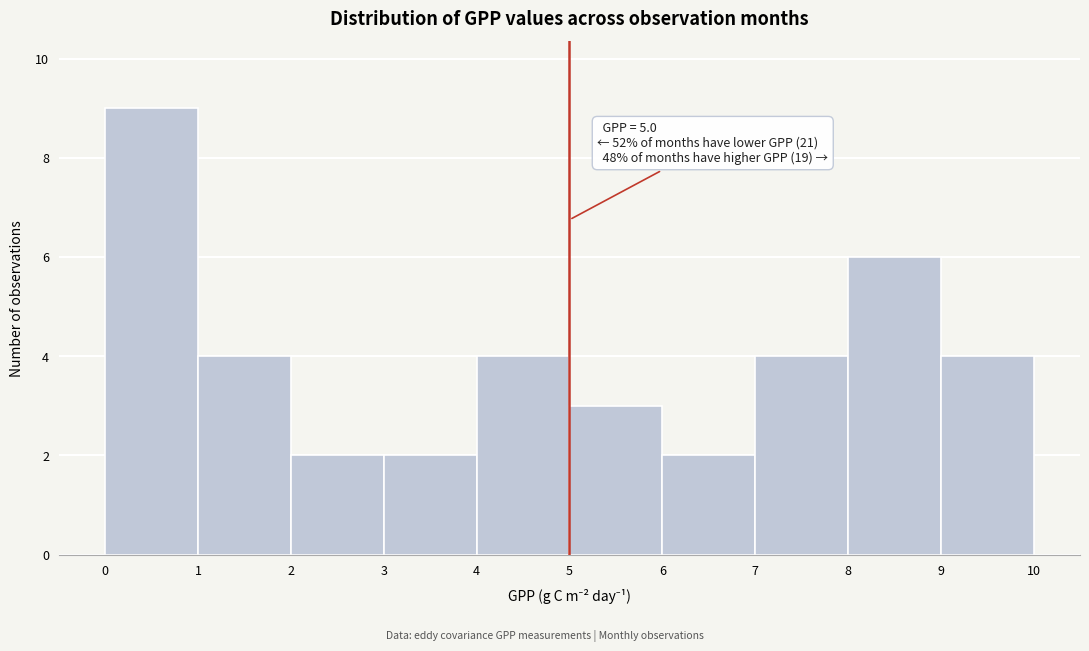

Over which range of the x-axis is the bar tallest?

0 to 1